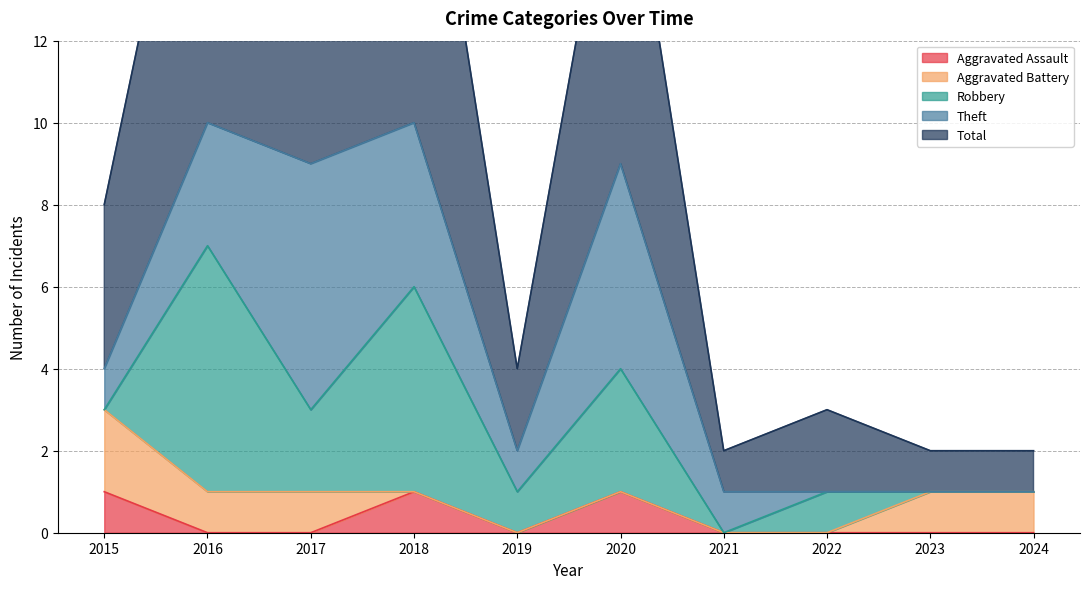

How many Robbery values are between 0 and 3?

8